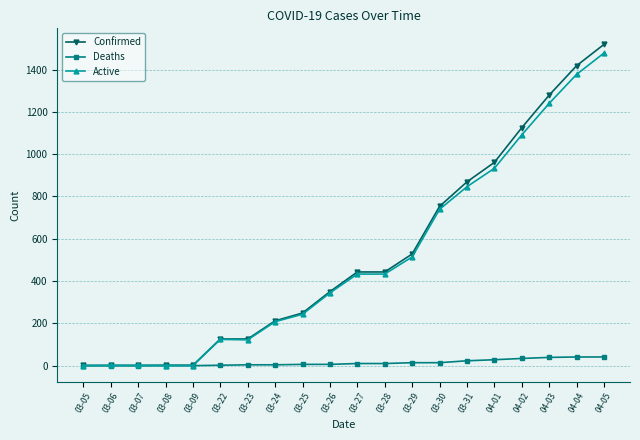

What is the label of the 1st point from the right?

04-05